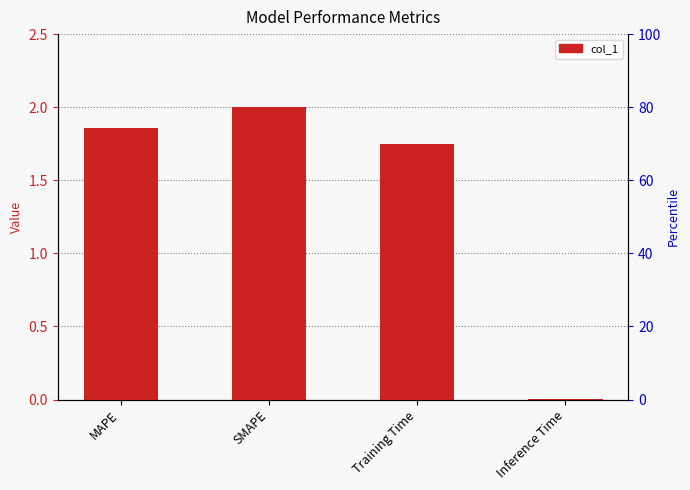

Approximately how many times larger is the value at MAPE compared to SMAPE?

0.9